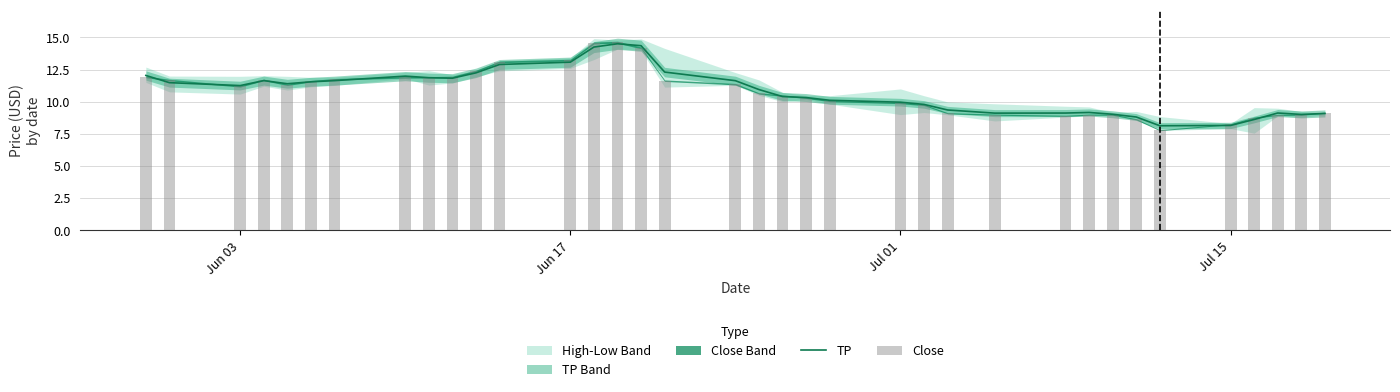

What is the maximum value for TP?

14.5